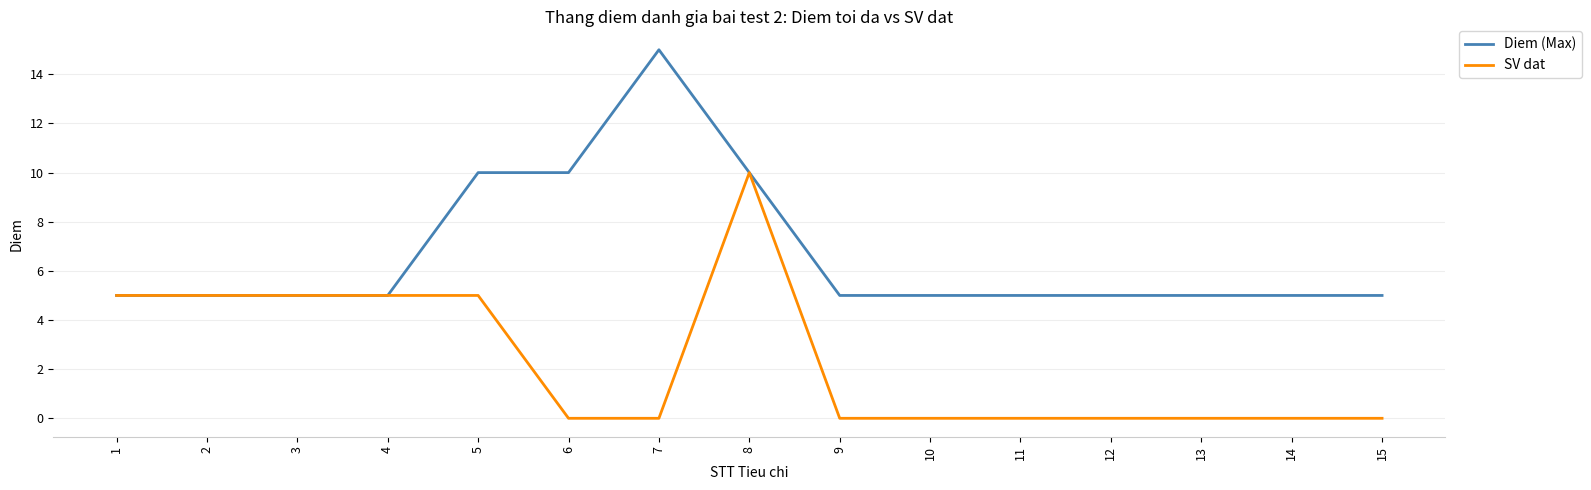

At which category is the sum across all series the highest?

8